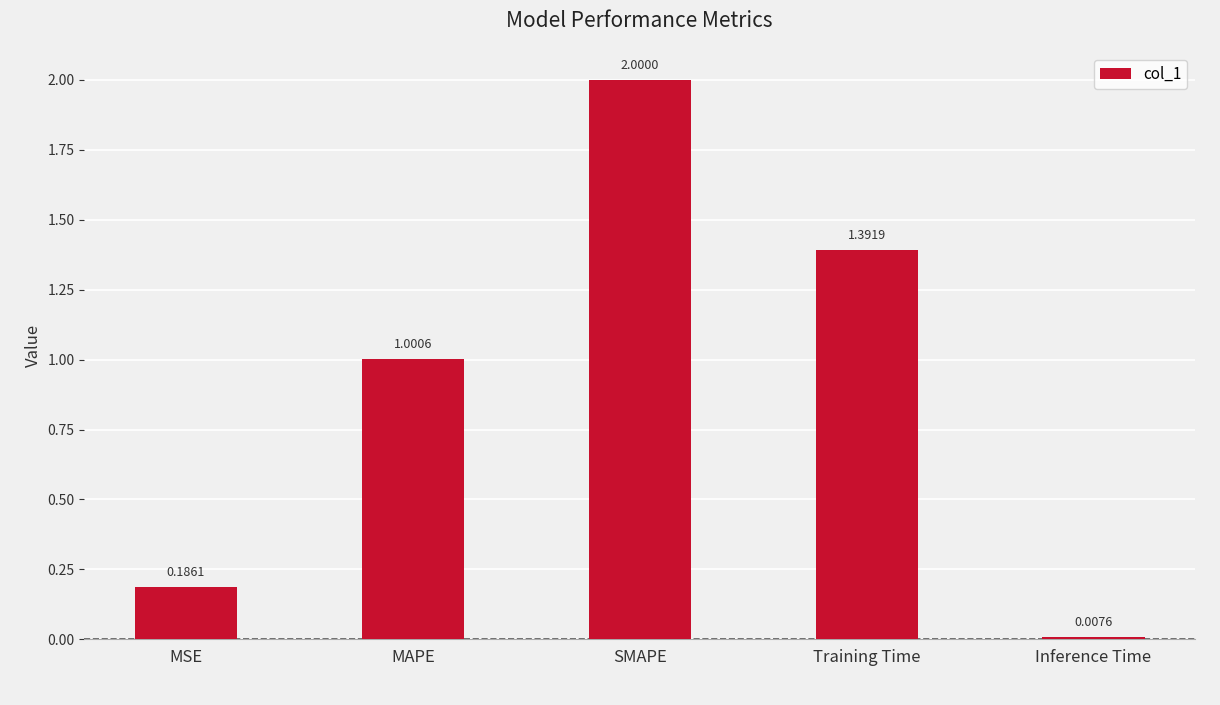

Rank the categories by value from highest to lowest.

SMAPE, Training Time, MAPE, MSE, Inference Time